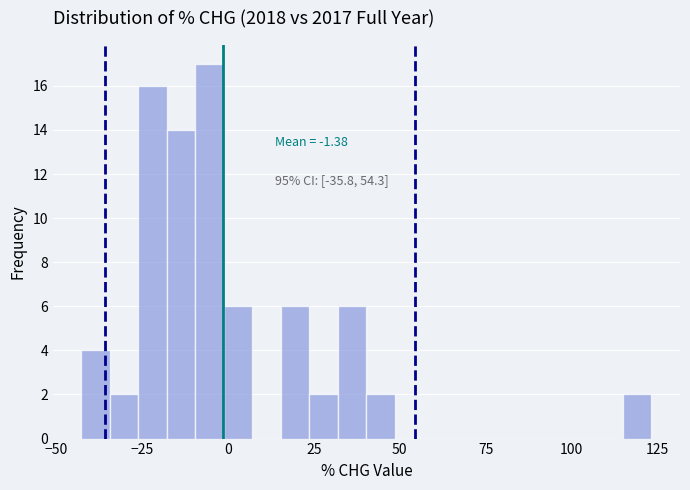

Read against the x-axis, roughly where is the centre of the tallest bar?

-5